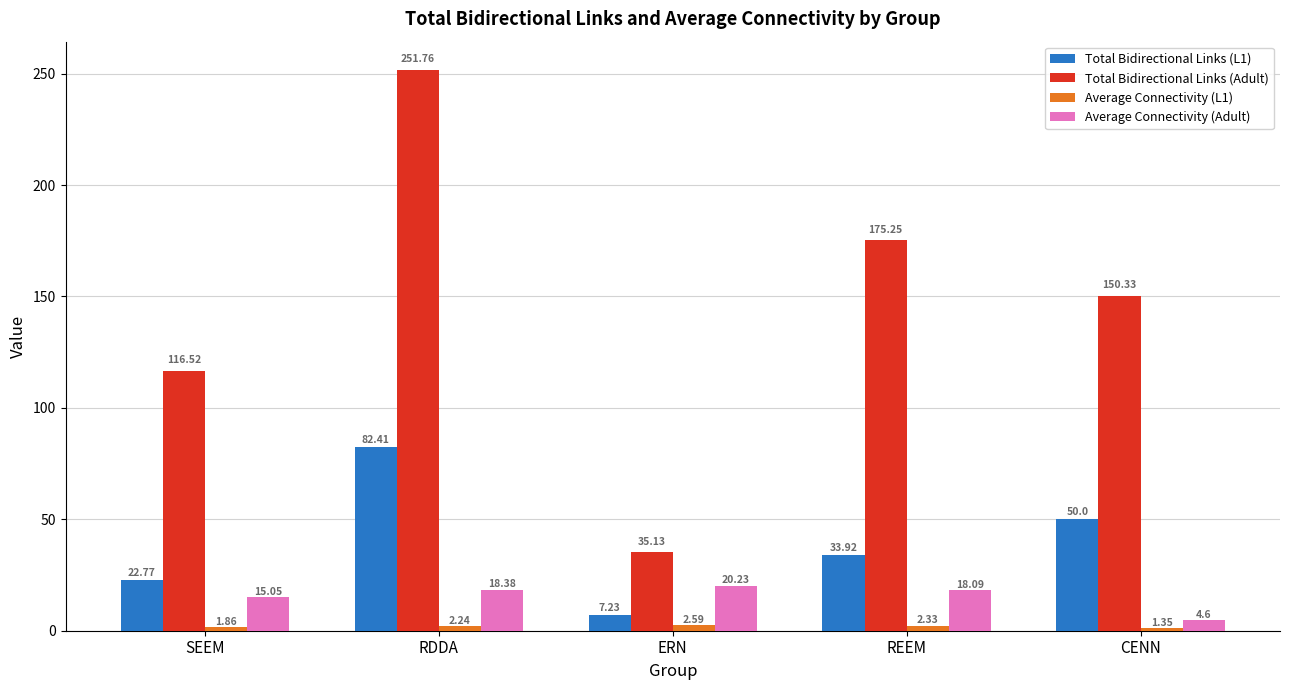

Which series has the largest total across all categories?

Total Bidirectional Links (Adult)